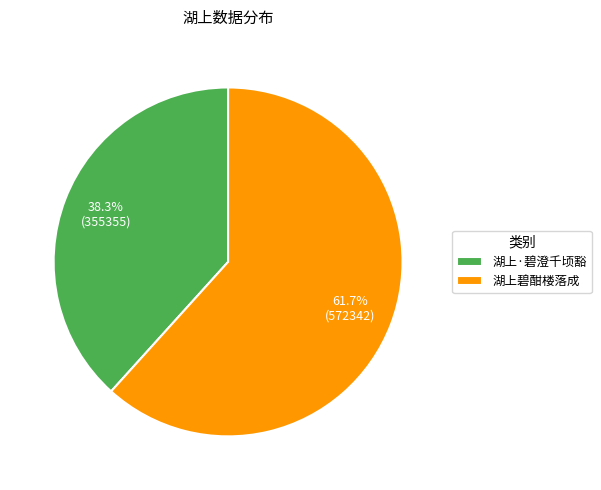

Is the sum of 湖上碧酣楼落成 and 湖上·碧澄千顷豁 greater than half?

Yes